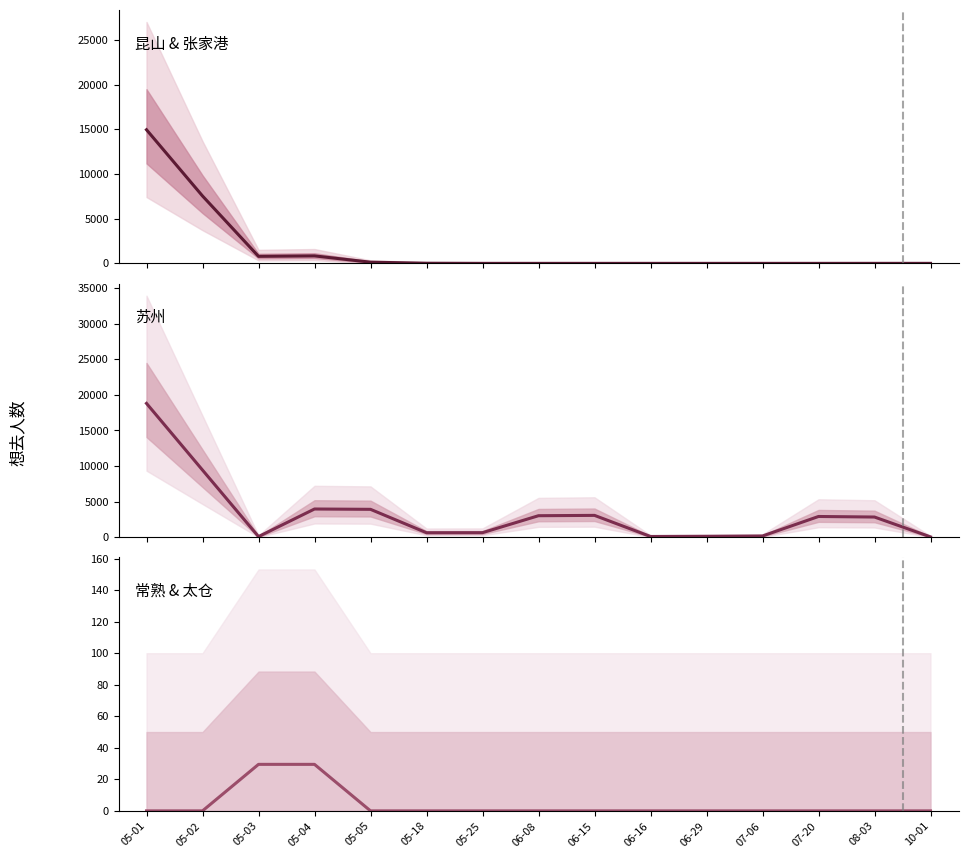

True or false: 昆山/张家港 and 常熟/太仓 cross at least once.

False